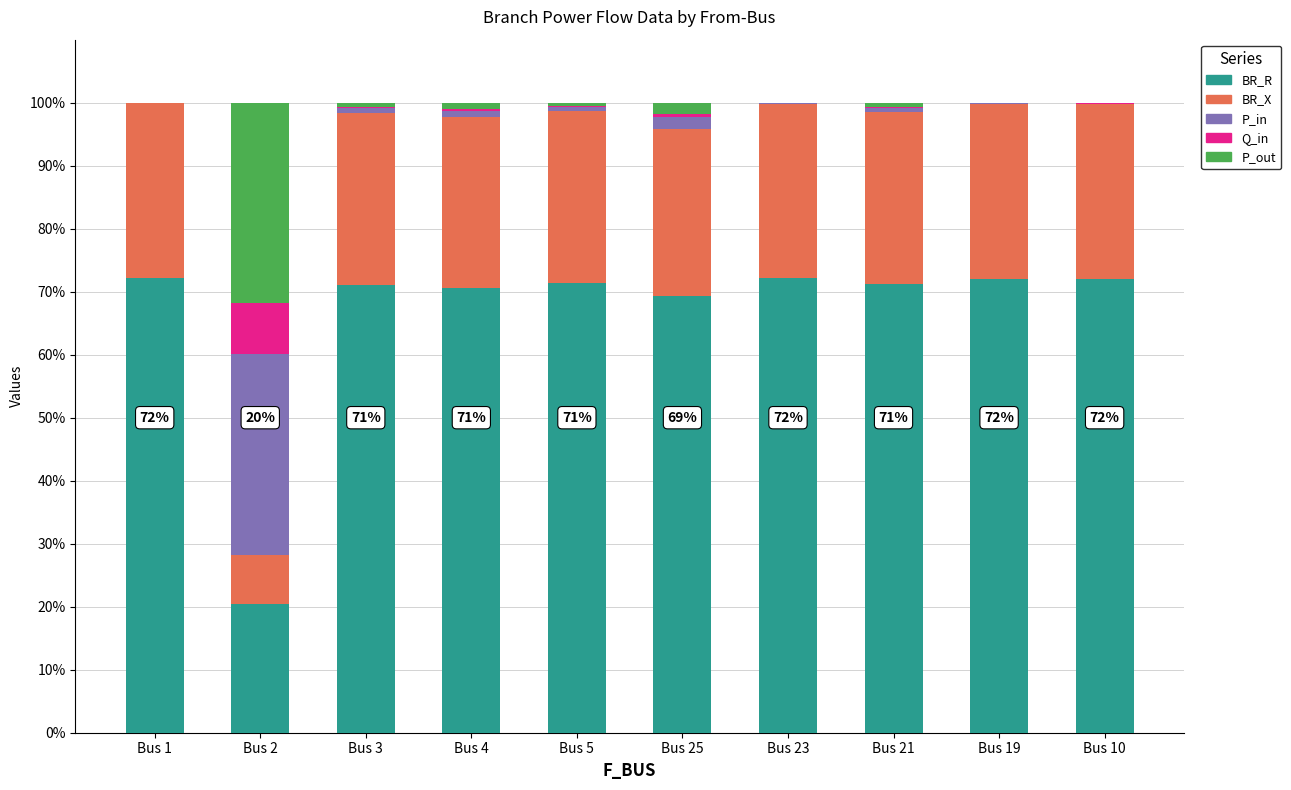

The value of BR_R at Bus 4 is 117.3. True or false?

False